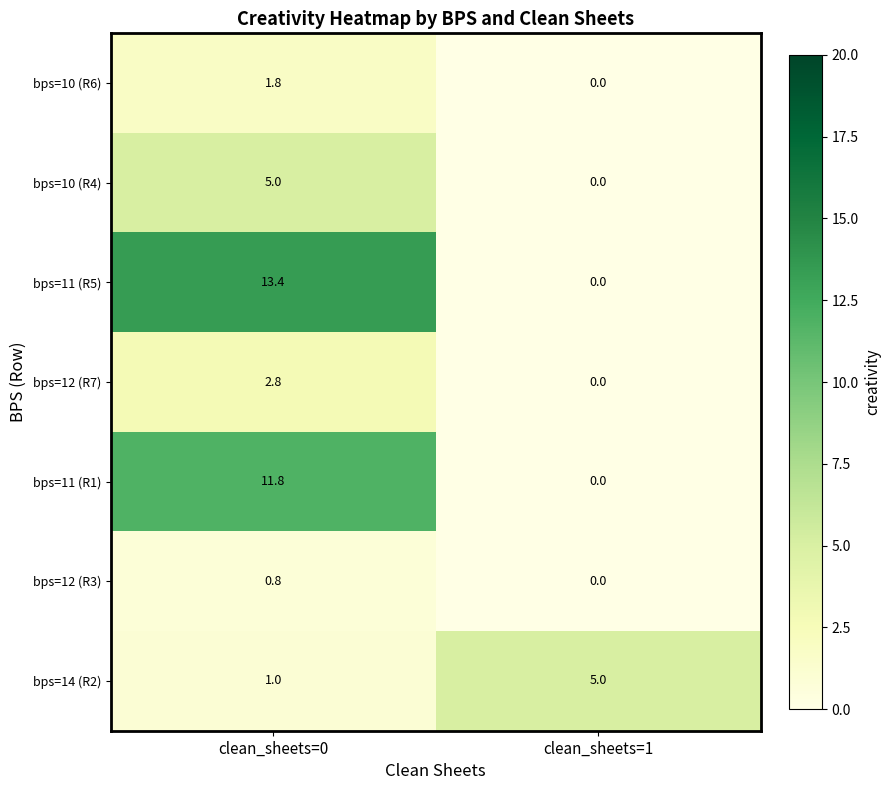

Reading left to right, what are all the values shown in this chart?

bps=10 (R6): clean_sheets=0=1.8	clean_sheets=1=0.0
bps=10 (R4): clean_sheets=0=5.0	clean_sheets=1=0.0
bps=11 (R5): clean_sheets=0=13.4	clean_sheets=1=0.0
bps=12 (R7): clean_sheets=0=2.8	clean_sheets=1=0.0
bps=11 (R1): clean_sheets=0=11.8	clean_sheets=1=0.0
bps=12 (R3): clean_sheets=0=0.8	clean_sheets=1=0.0
bps=14 (R2): clean_sheets=0=1.0	clean_sheets=1=5.0